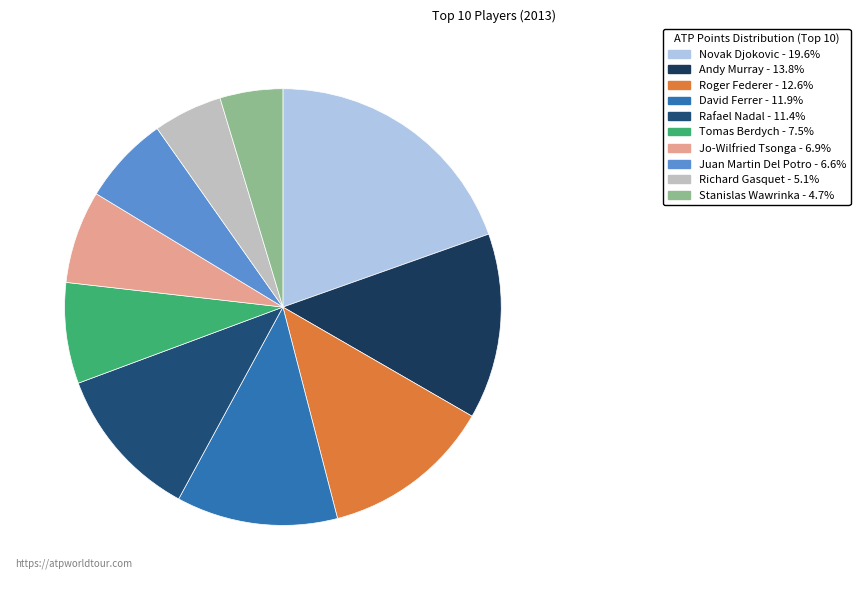

Combined, do Juan Martin Del Potro and Roger Federer account for over 50%?

No